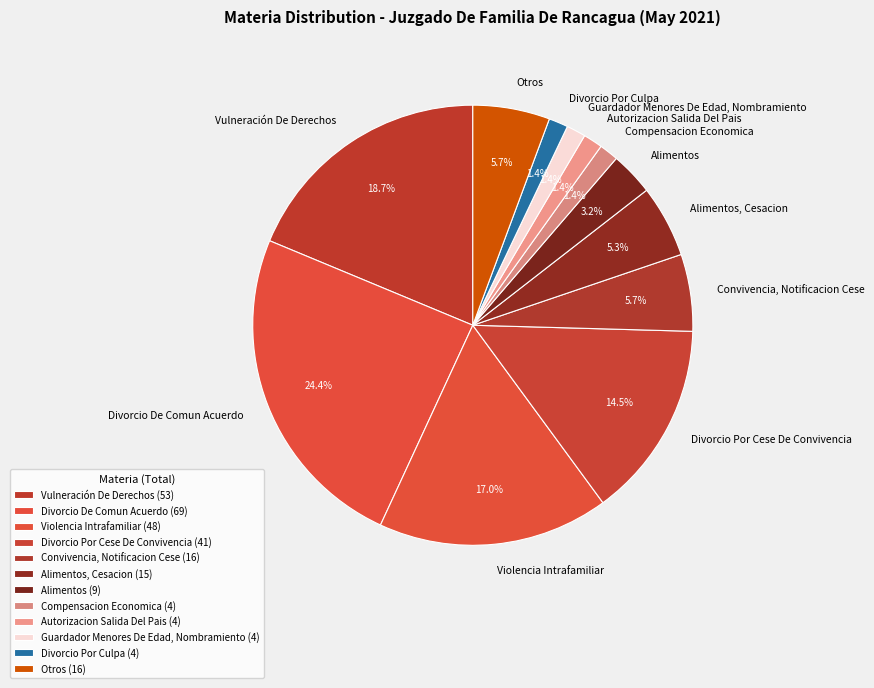

The Vulneración De Derechos slice represents 8% of the pie. True or false?

False